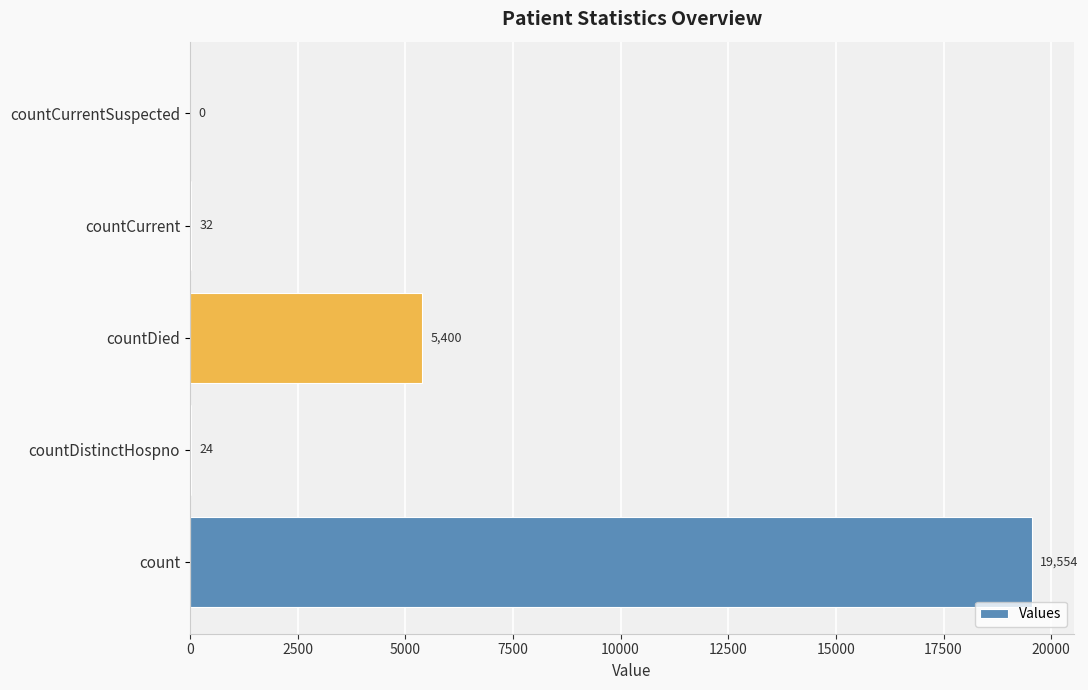

Reading bottom to top, transcribe all the data shown in this chart.

count=19554	countDistinctHospno=24	countDied=5400	countCurrent=32	countCurrentSuspected=0